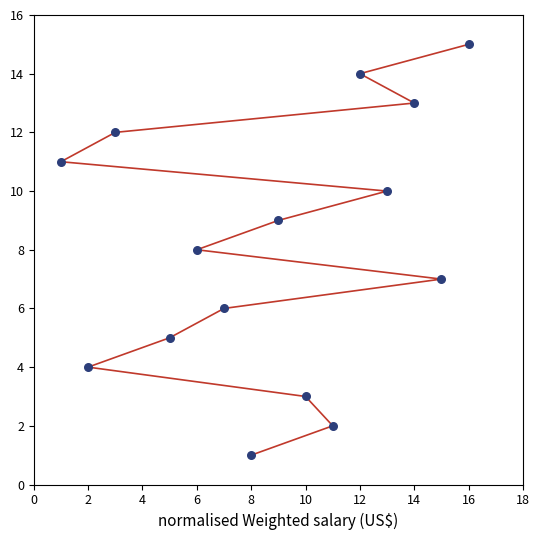

What is the range of X values (max minus min)?

15